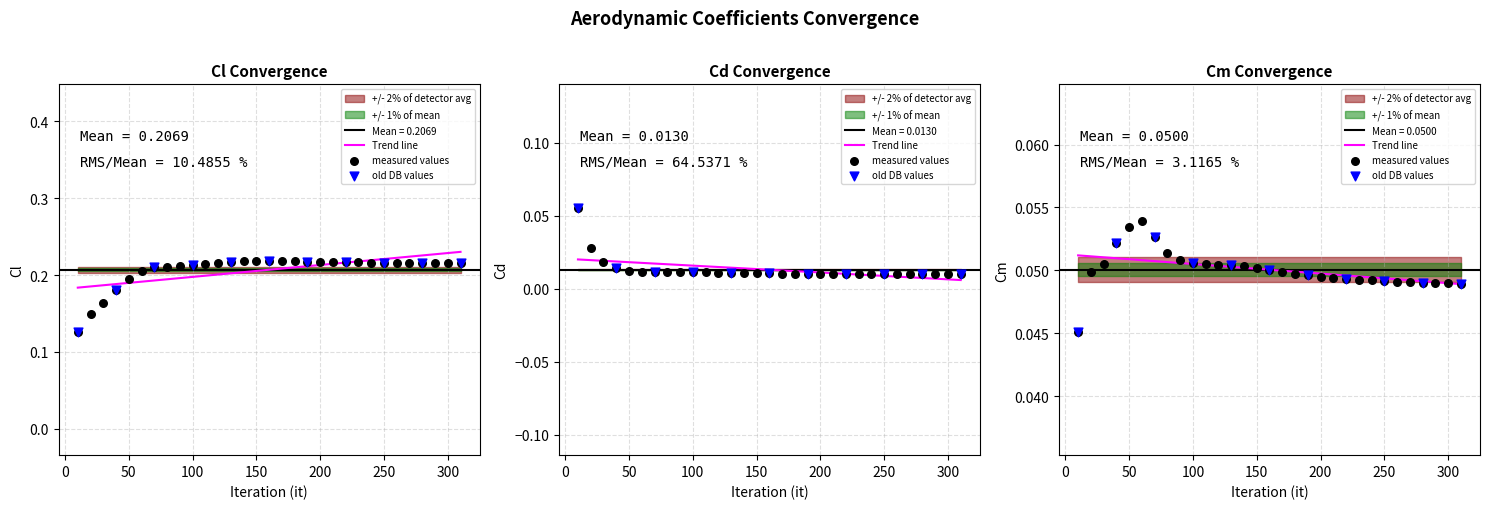

Which series has the widest spread of Y values?

Cl